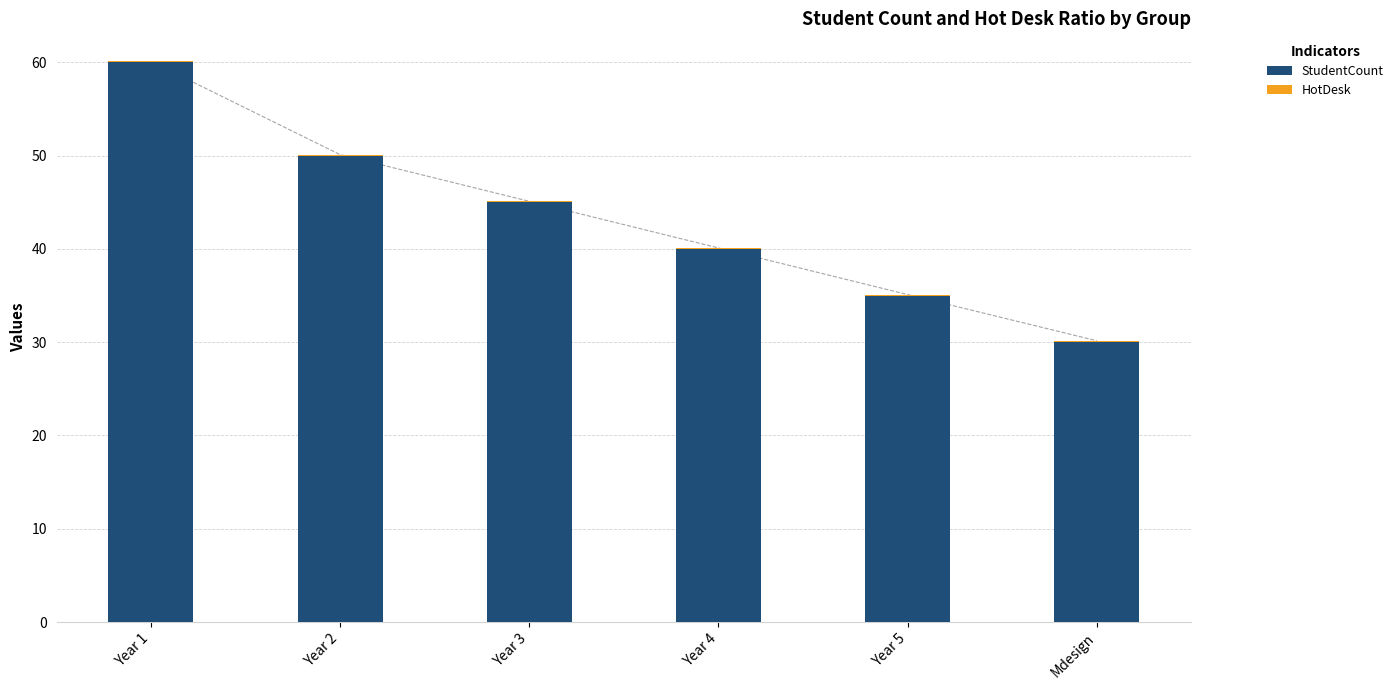

At which label does StudentCount reach its peak?

Year 1